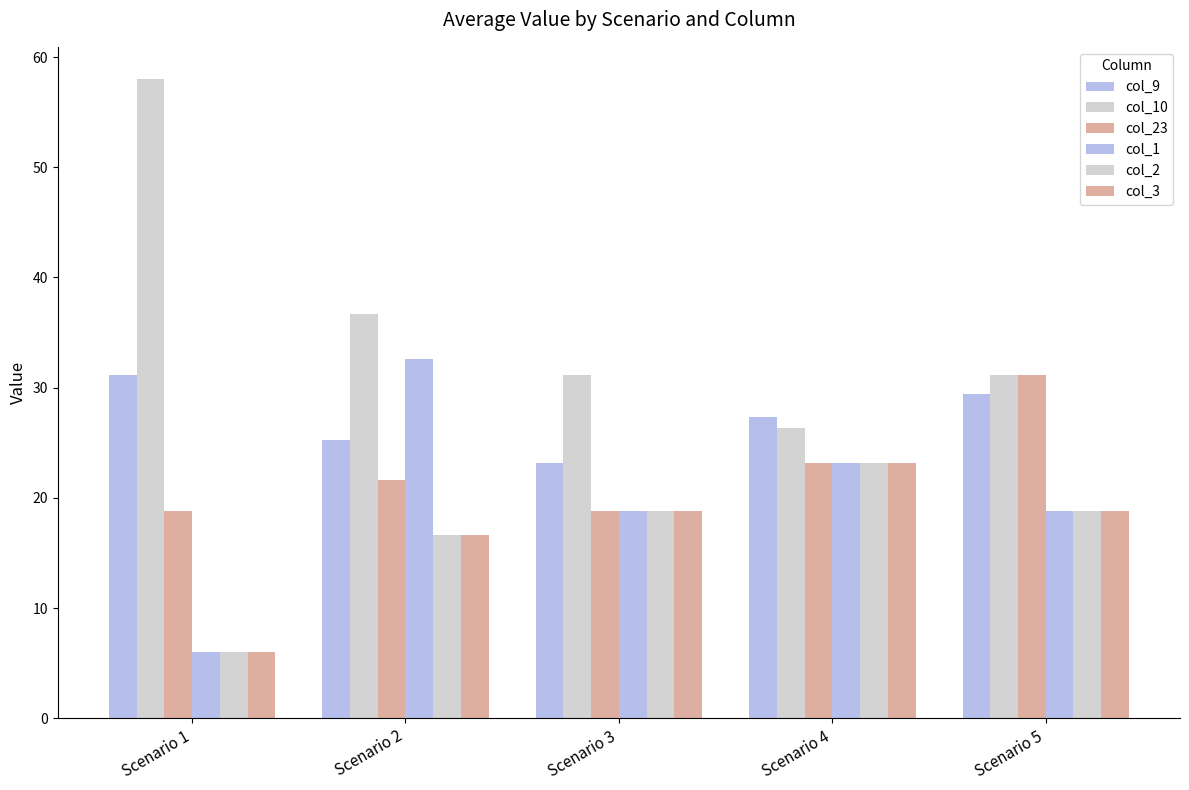

How many series are shown in this chart?

6